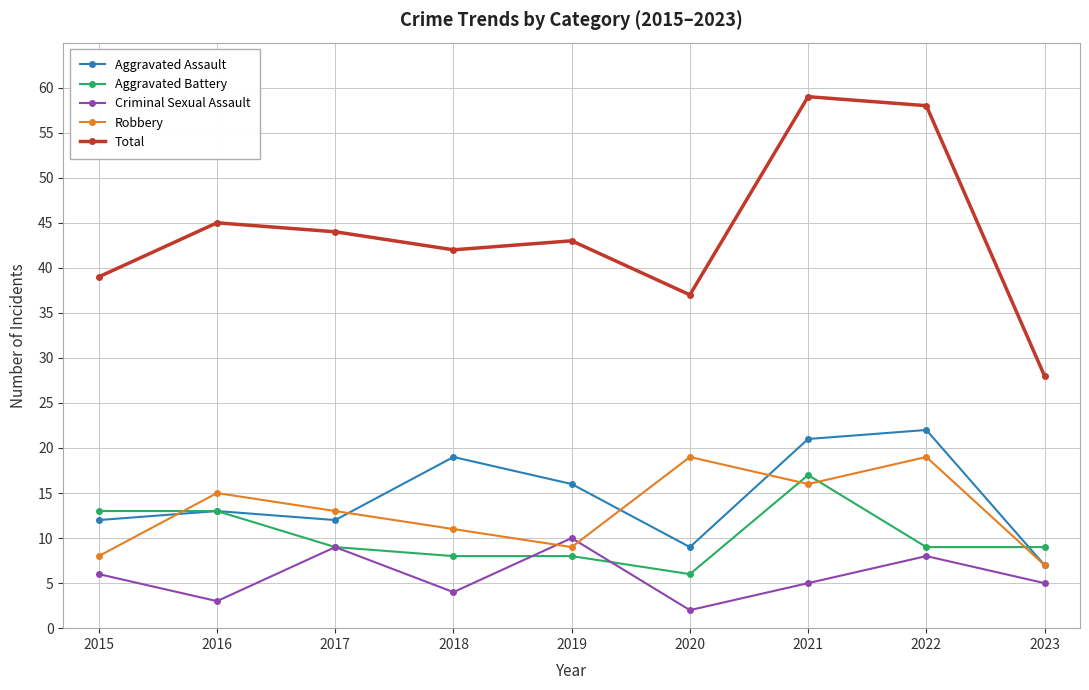

What is the total value across all series at 2022?

116